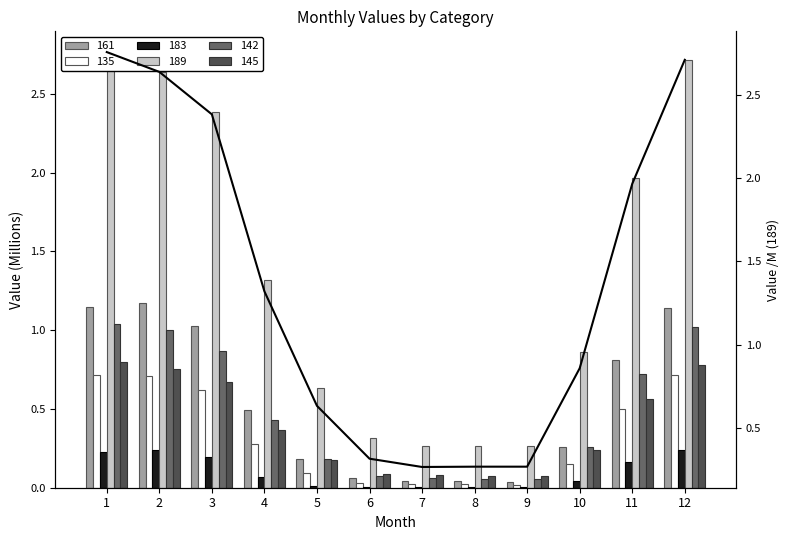

Reading left to right, extract all data points from this chart.

1=2.8	2=2.6	3=2.4	4=1.3	5=0.6	6=0.3	7=0.3	8=0.3	9=0.3	10=0.9	11=2.0	12=2.7